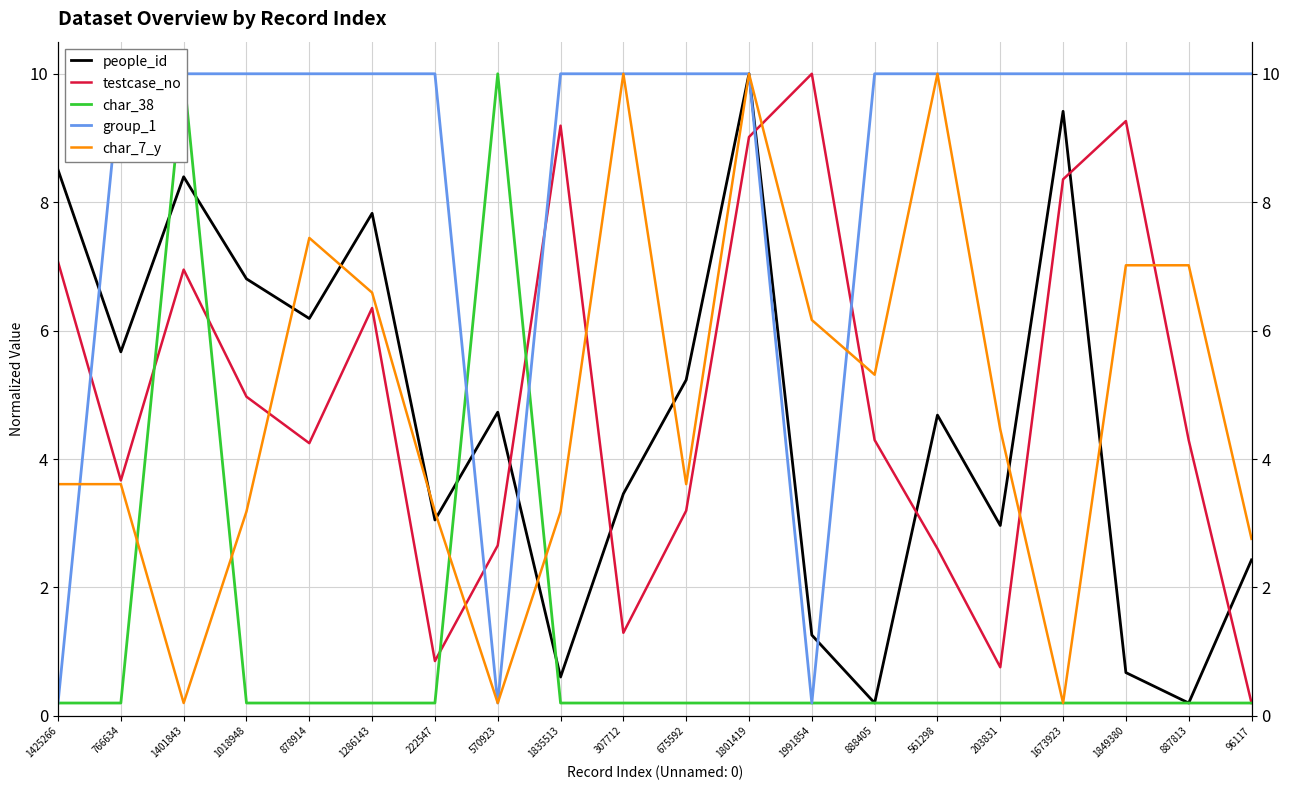

At which category does the chart reach its peak across all series?

1801419